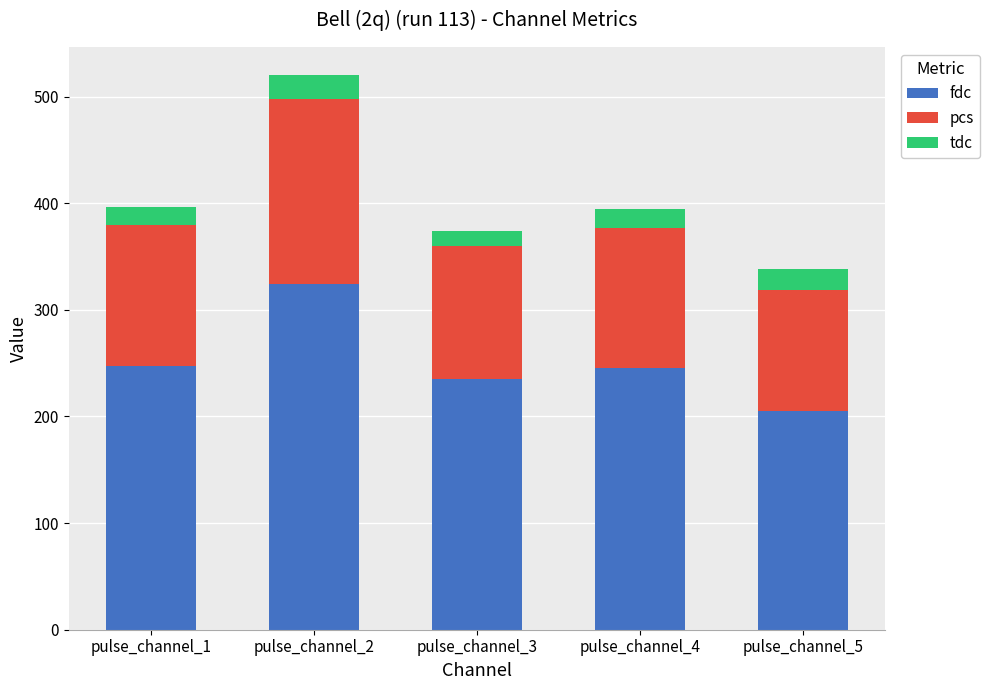

At which label does fdc reach its minimum?

pulse_channel_5